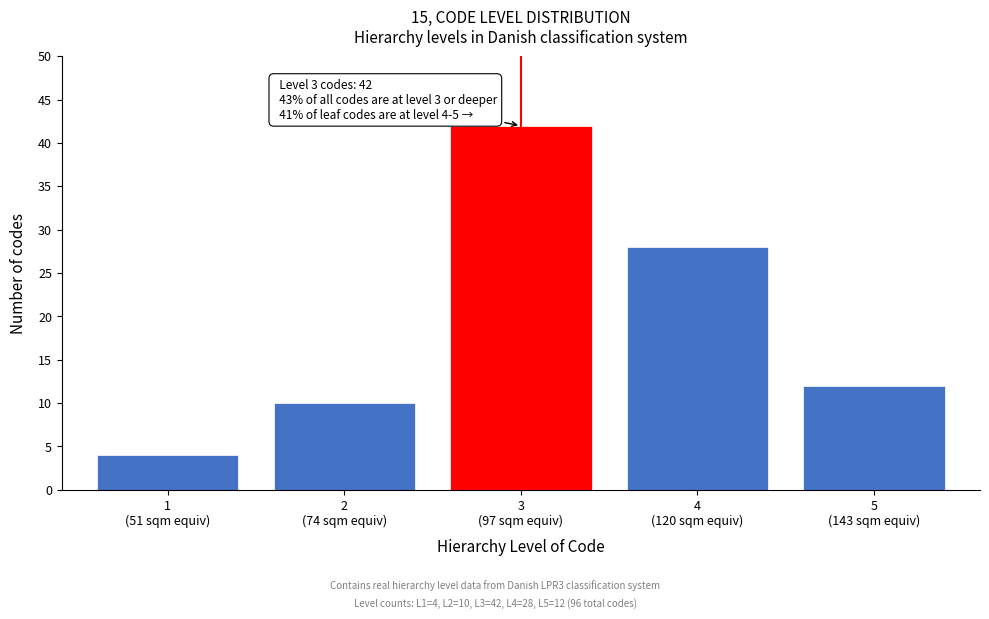

Reading left to right, extract all data points from this chart.

4	10	42	28	12